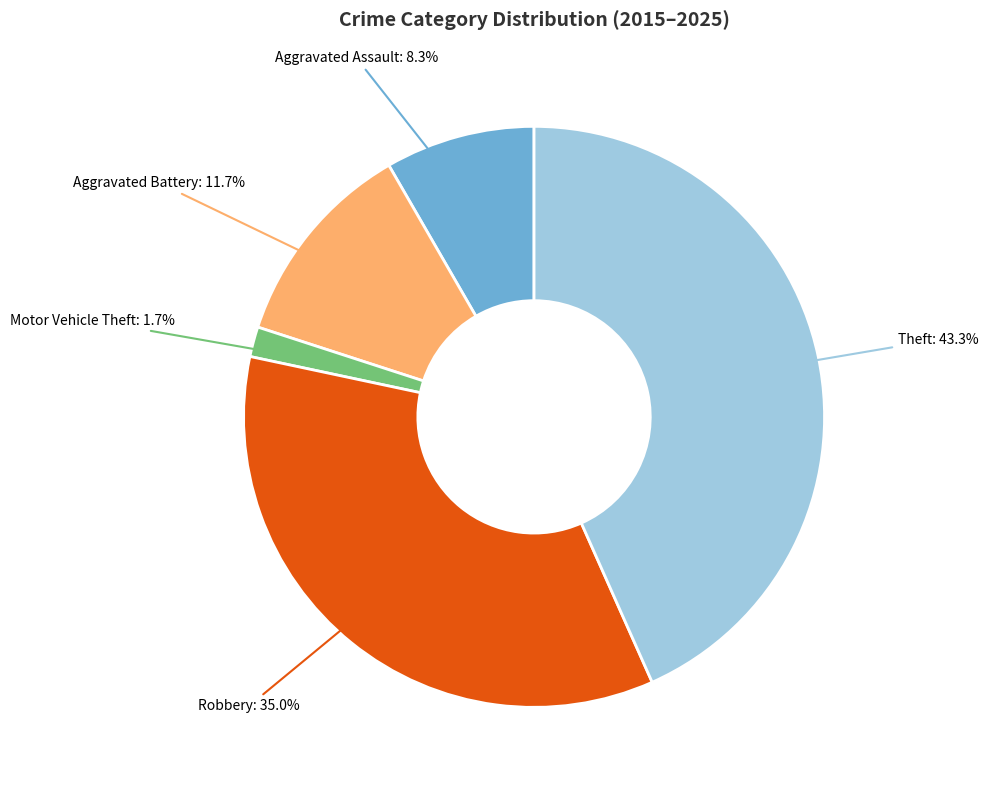

Does any single category account for the majority?

No